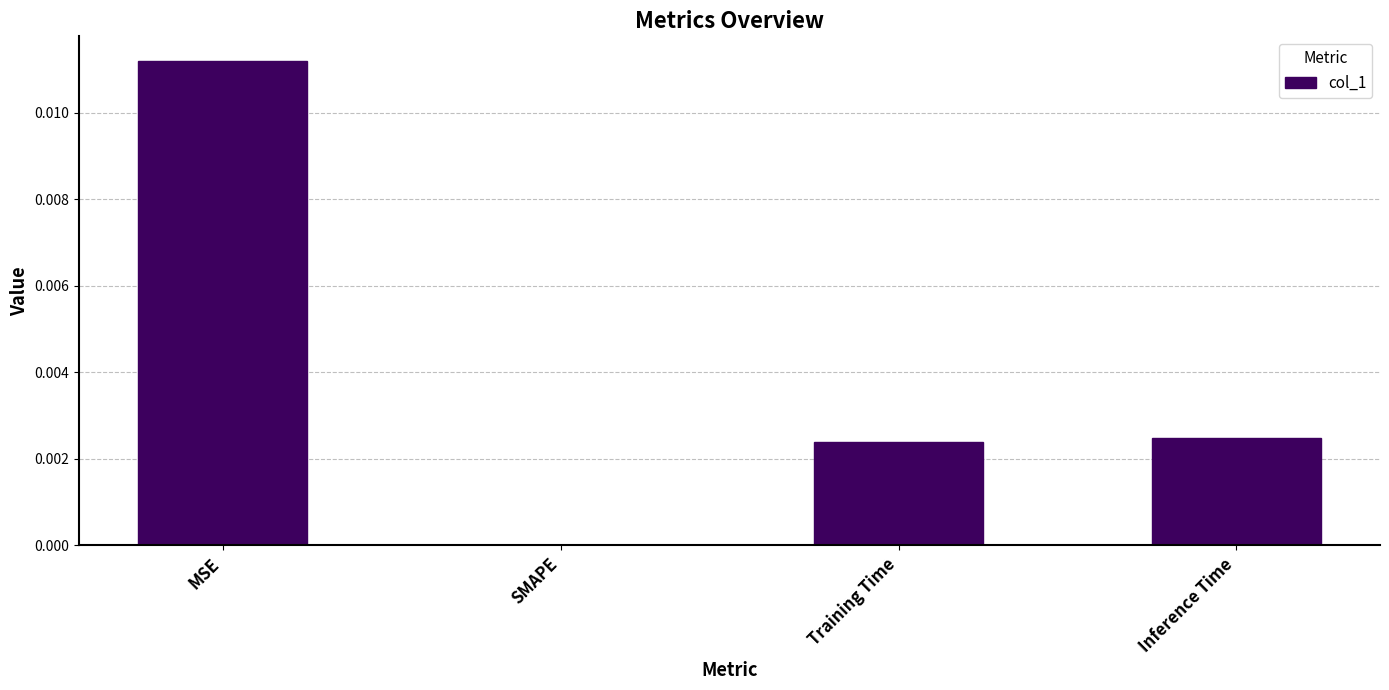

Which has a higher value, SMAPE or Training Time?

Training Time